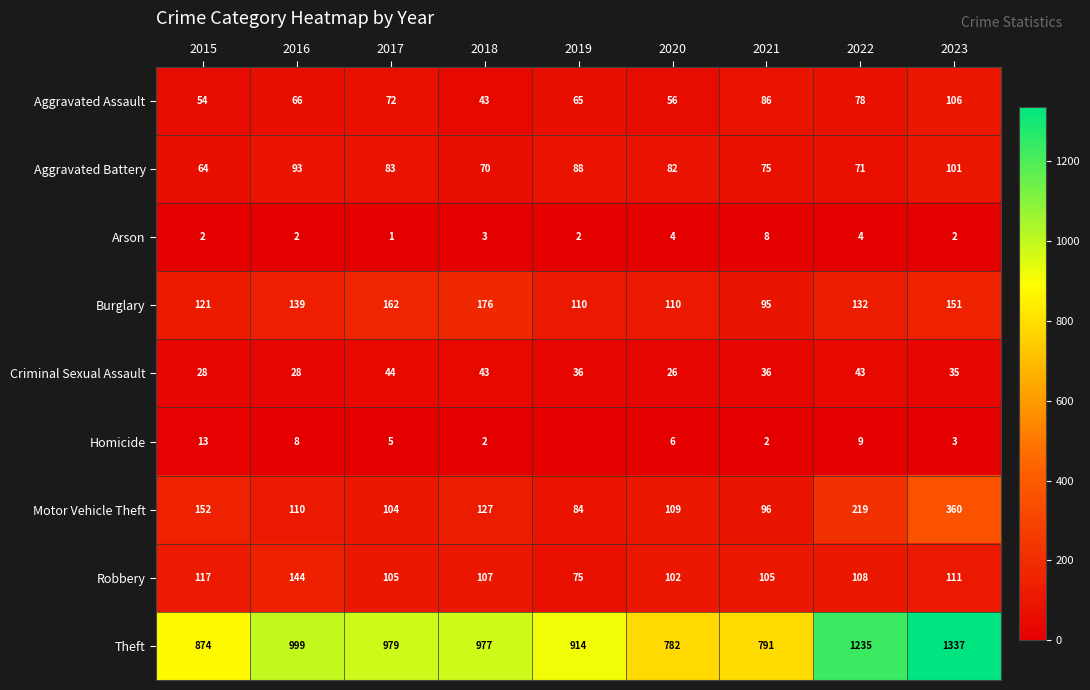

Which has a higher value, 2015 or 2019?

2019